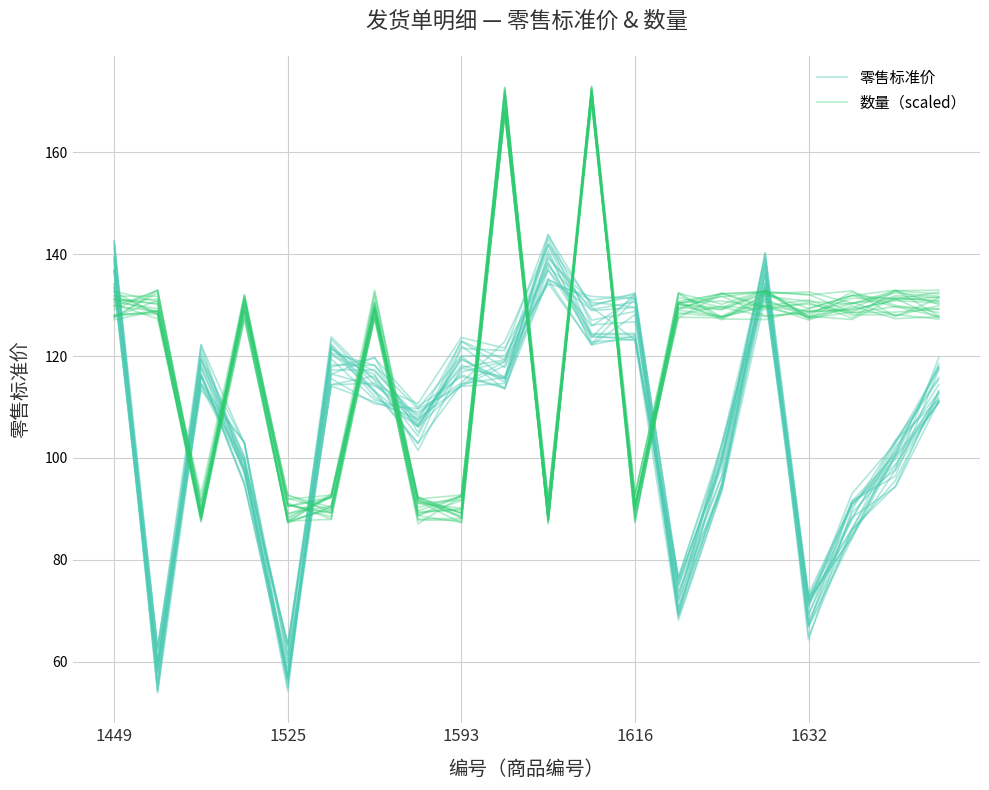

Rank the series by their maximum value, from highest to lowest.

数量（scaled）, 零售标准价